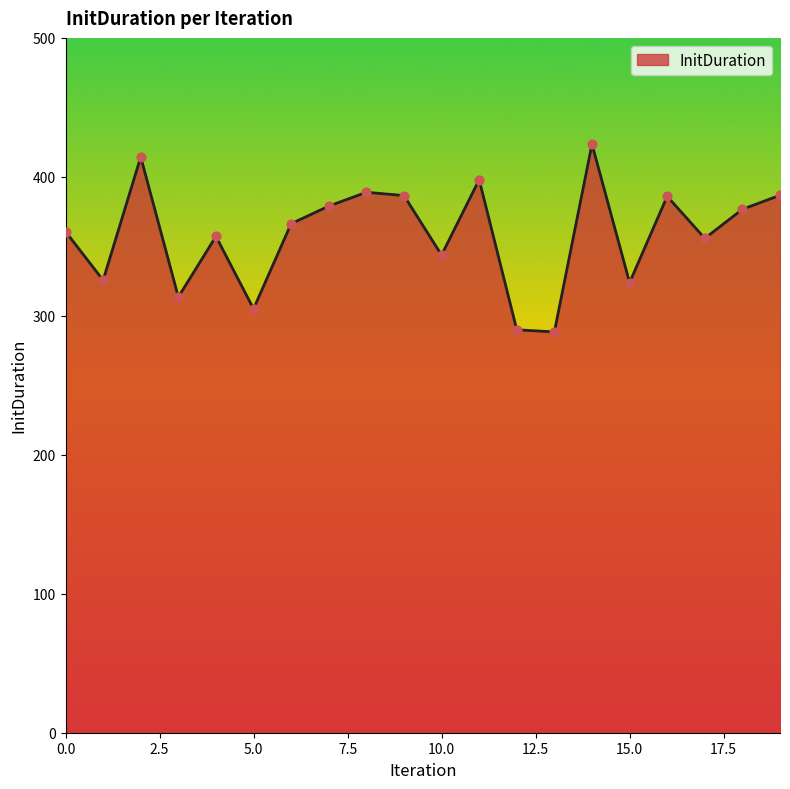

What is the maximum value shown in the chart?

423.5